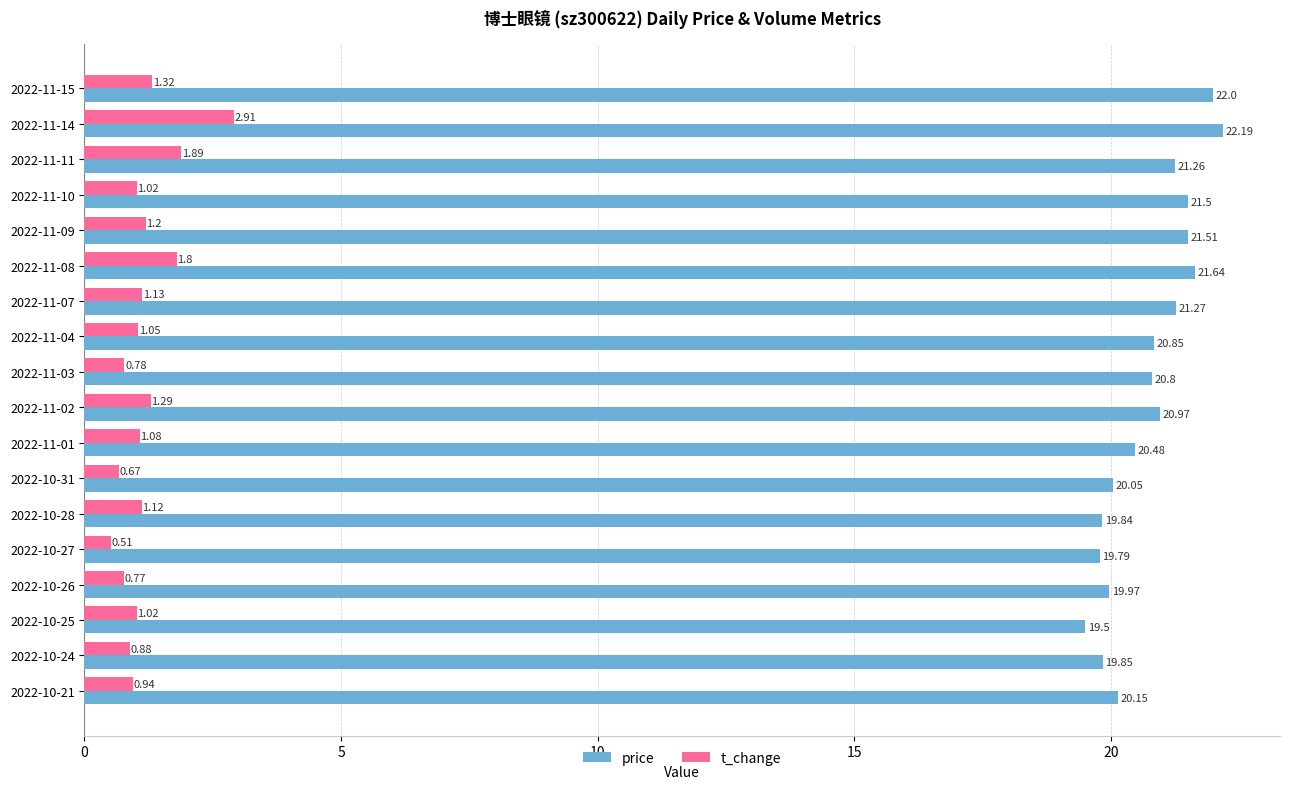

What is the difference between the t_change values at 2022-11-15 and 2022-11-11?

0.6